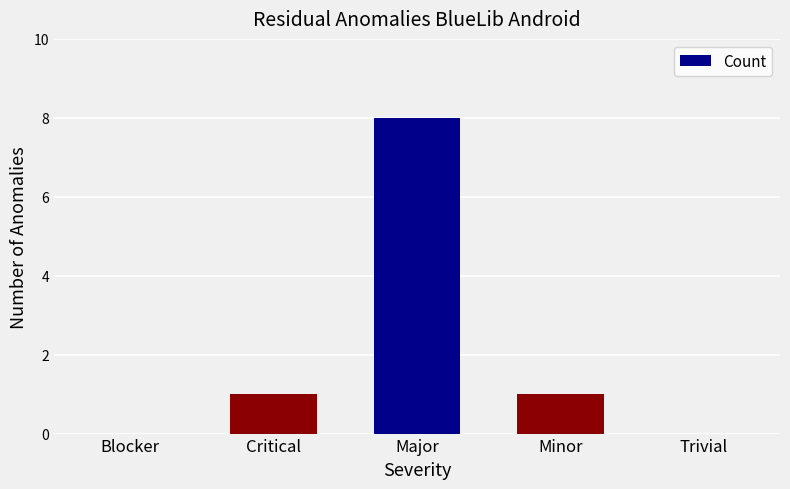

True or false: the data shows 1 at Minor.

True